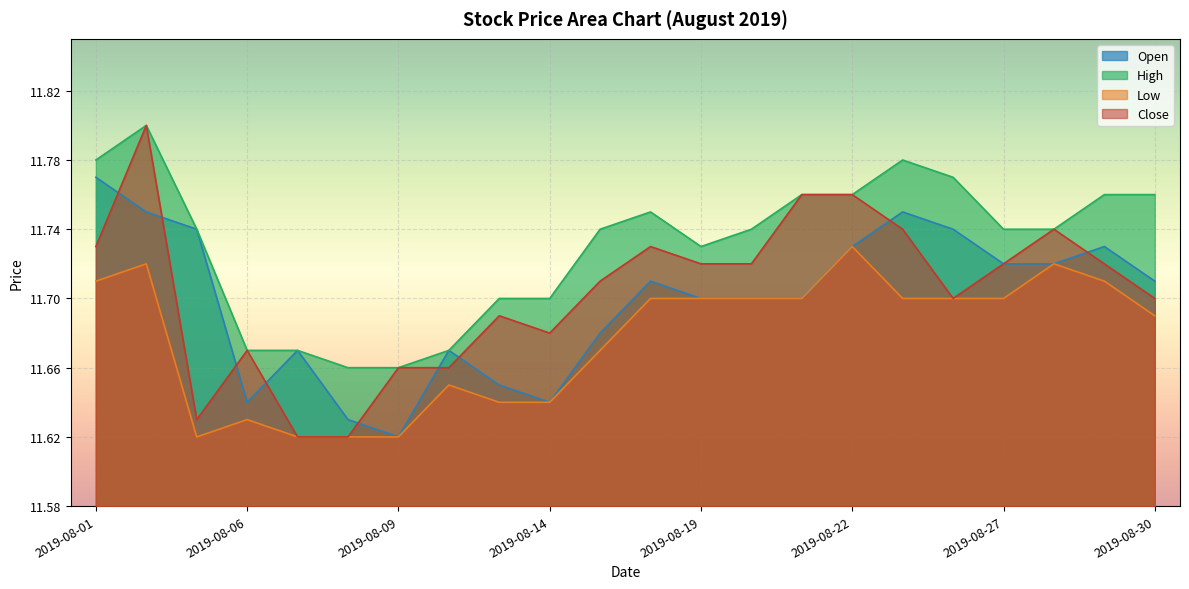

True or false: Low and Open intersect in this chart.

False